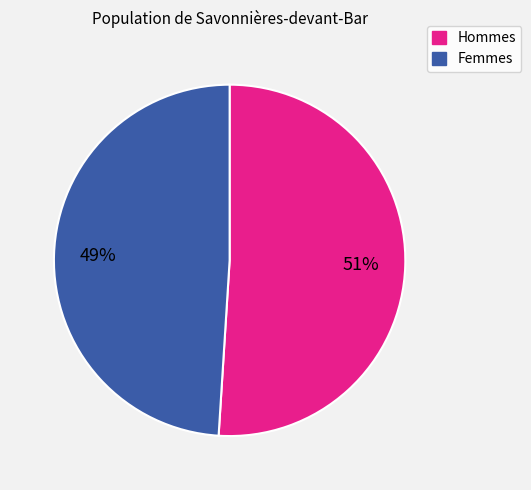

To the nearest percent, what is the difference between the largest and smallest slice percentages?

2%